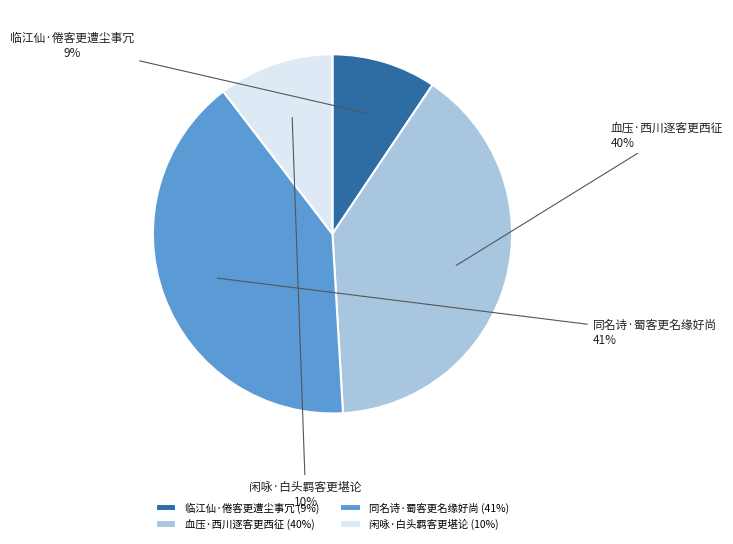

How many segments does this pie chart have?

4